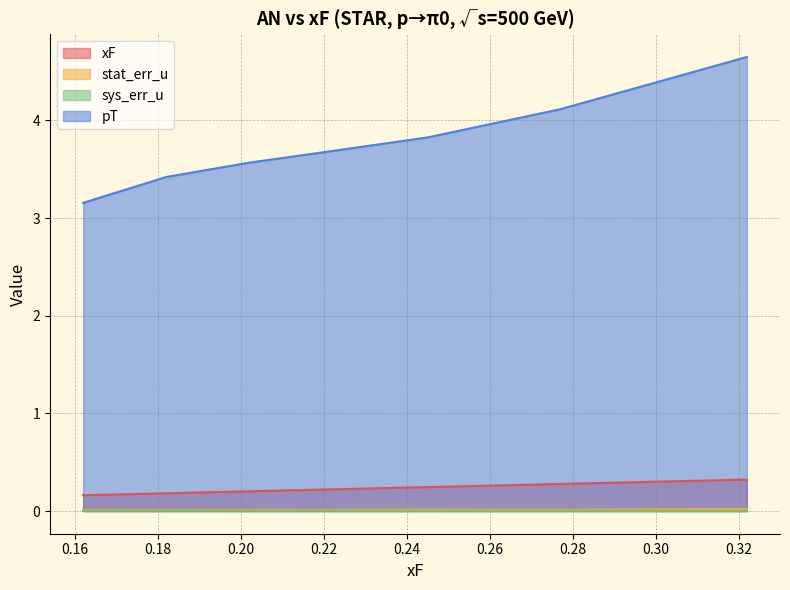

True or false: xF and sys_err_u cross at least once.

False